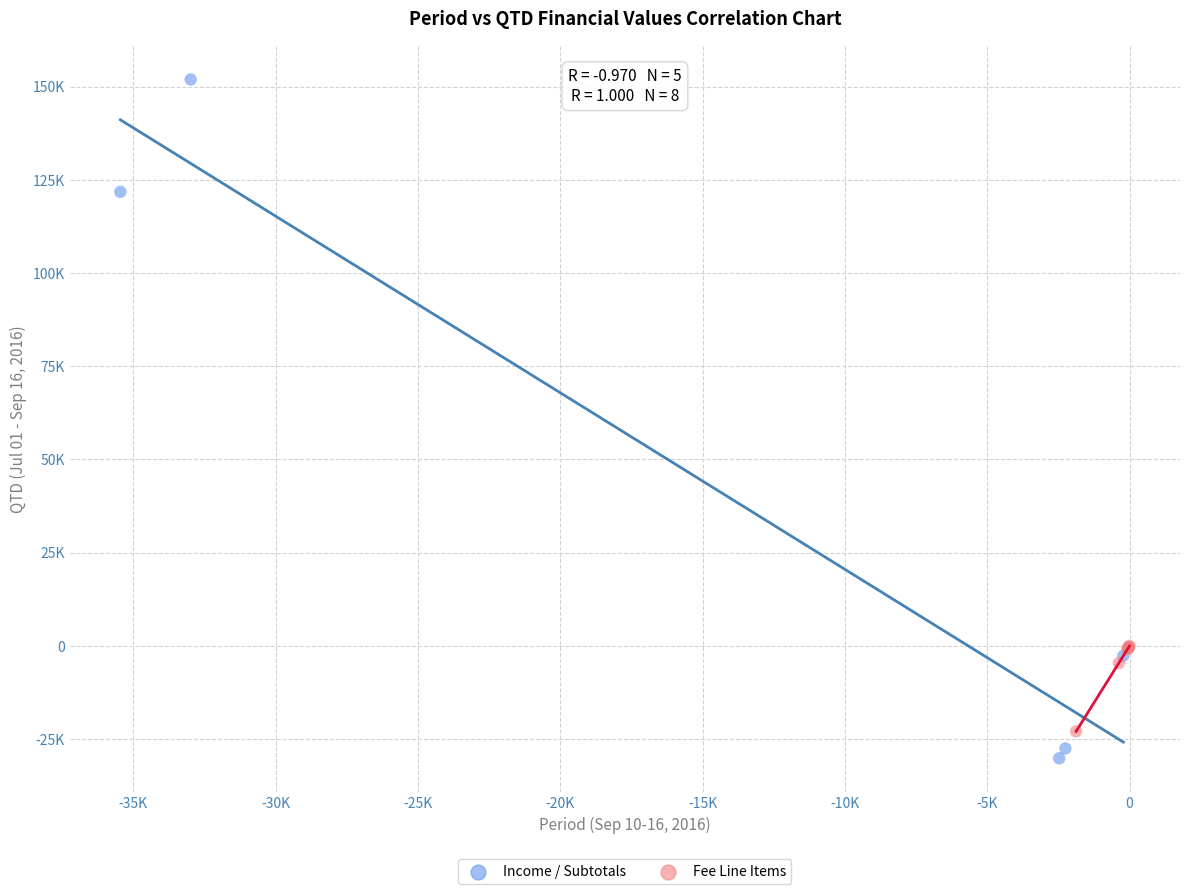

What are all the series names shown in the legend?

Income / Subtotals, Fee Line Items